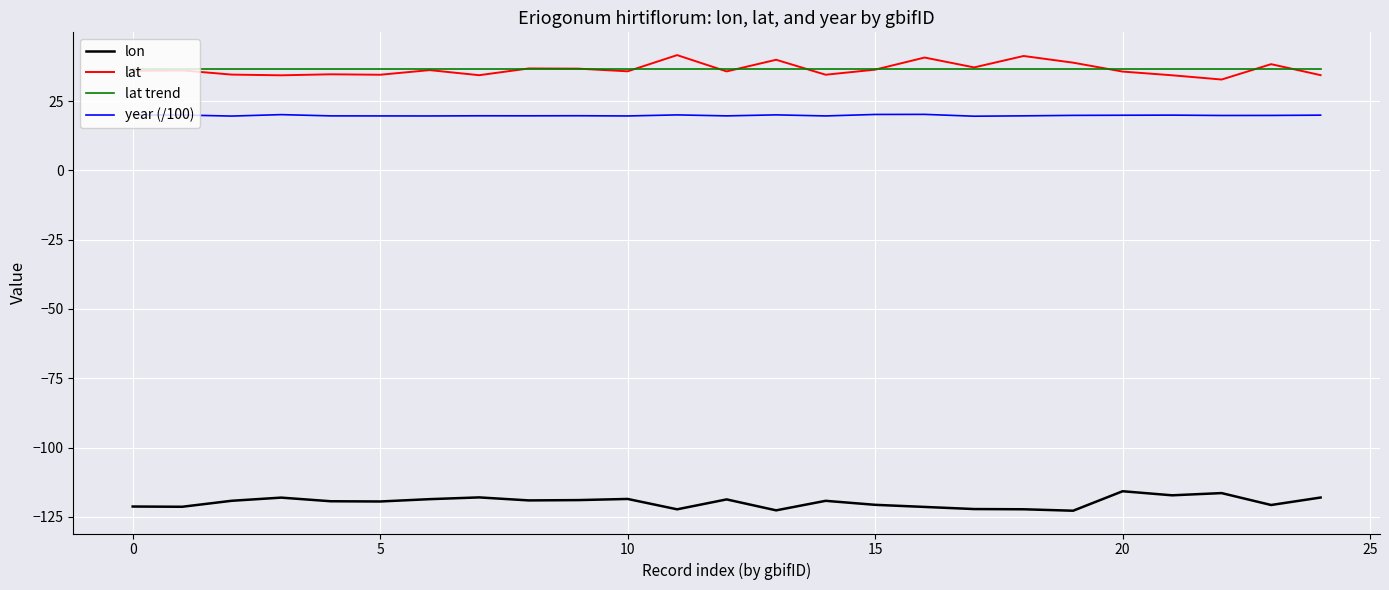

True or false: lon and lat trend cross at least once.

False